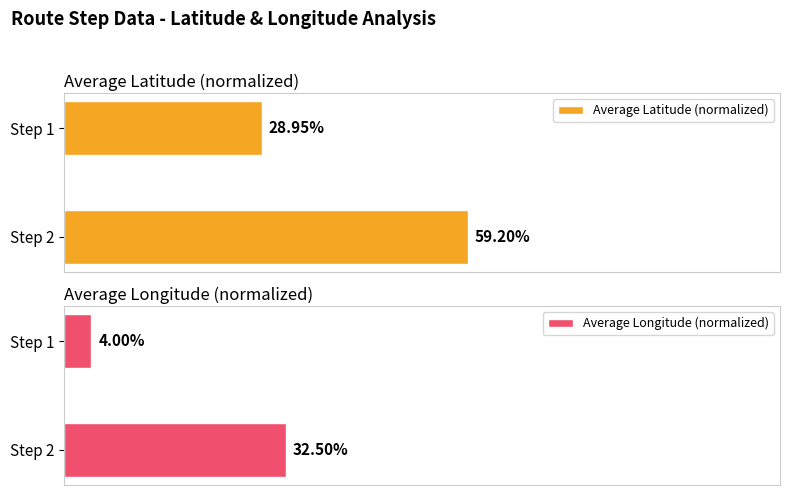

Rank the series by their average value, from lowest to highest.

Average Longitude (normalized), Average Latitude (normalized)